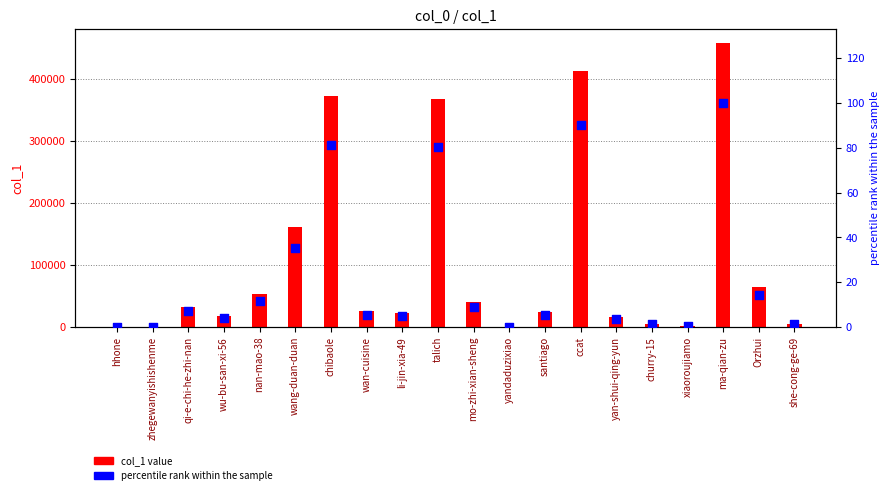

Which series contains the highest Y value?

col_1